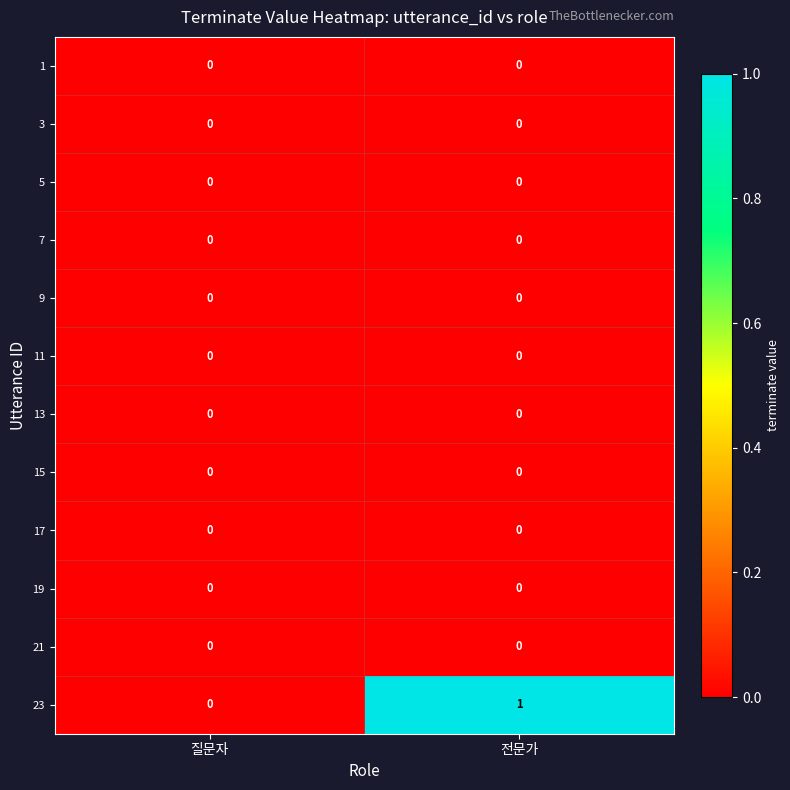

Which category has the highest value across all series?

전문가